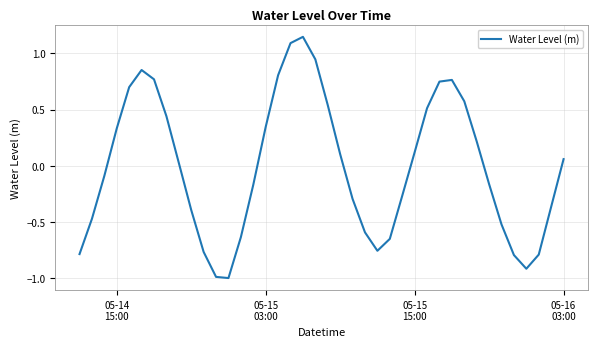

How many lines are shown in the chart?

1